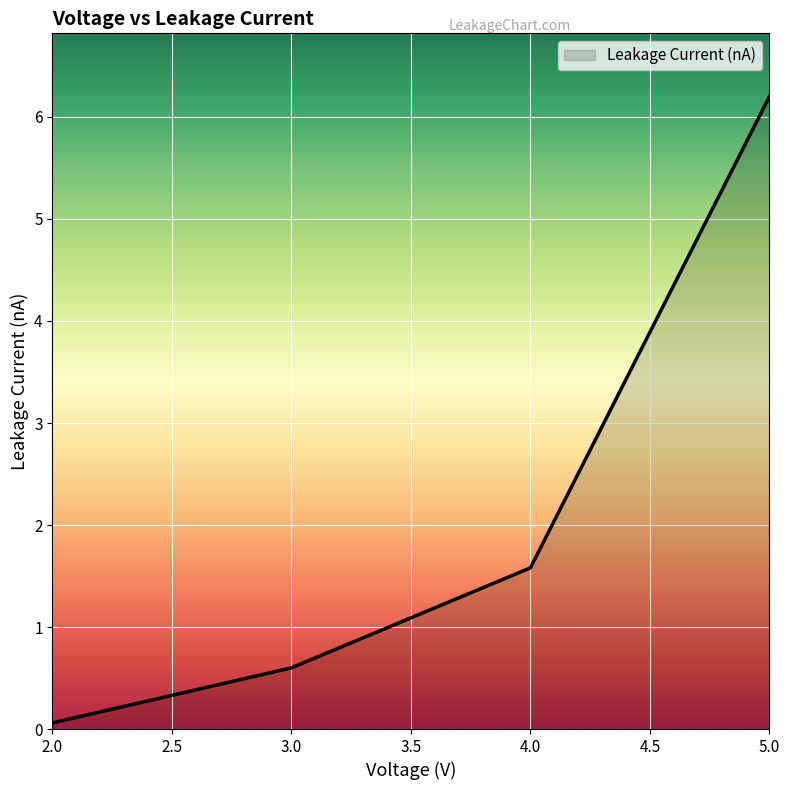

How many series are shown in this chart?

1